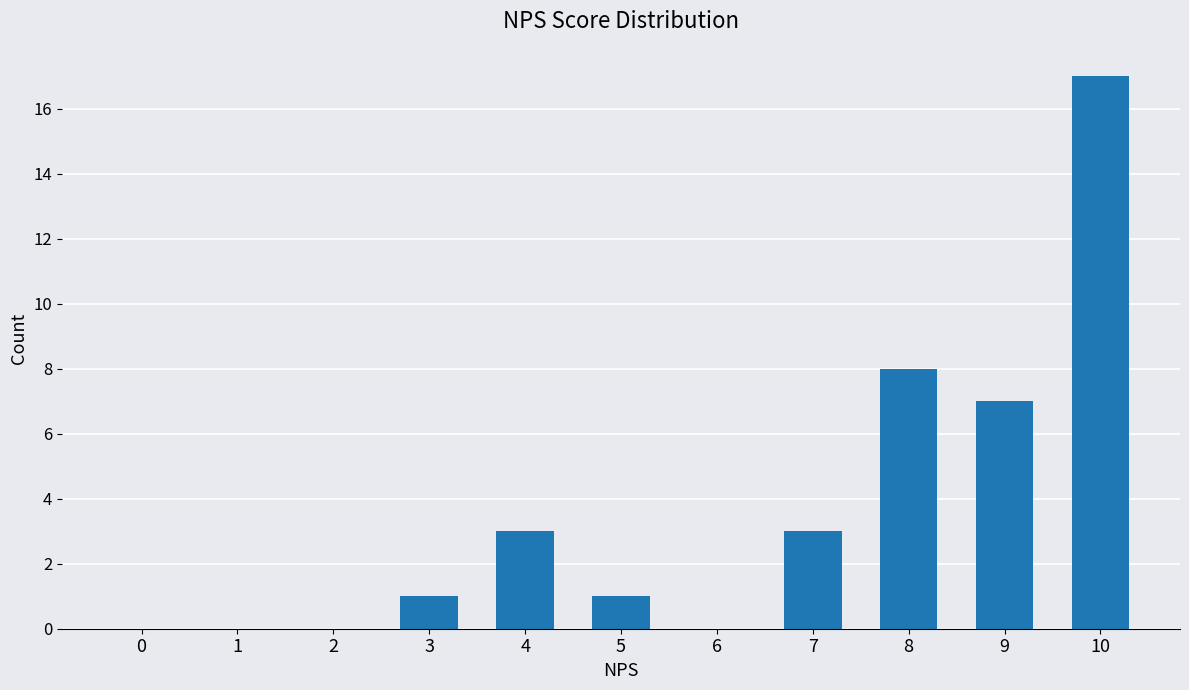

True or false: the data shows 0 at 1.

True